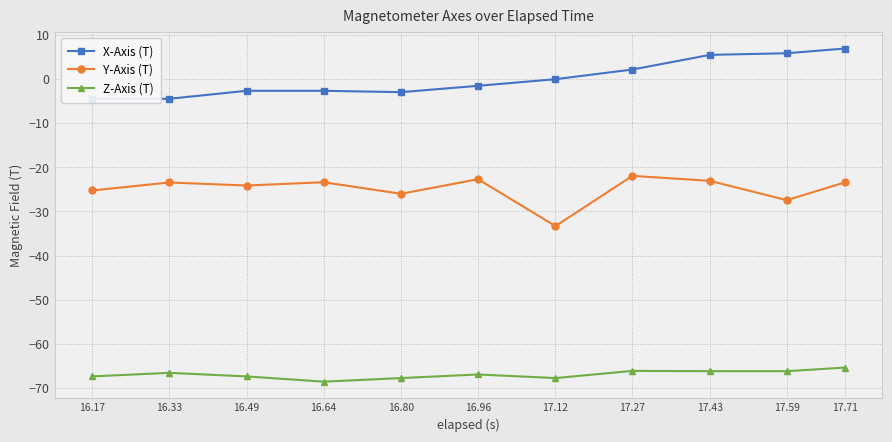

Reading left to right, extract all data points from this chart.

X-Axis (T): 16.17=-4.5	16.33=-4.5	16.49=-2.7	16.64=-2.7	16.80=-3.0	16.96=-1.6	17.12=-0.1	17.27=2.1	17.43=5.4	17.59=5.8	17.71=6.9
Y-Axis (T): 16.17=-25.3	16.33=-23.4	16.49=-24.1	16.64=-23.4	16.80=-26.0	16.96=-22.7	17.12=-33.3	17.27=-21.9	17.43=-23.1	17.59=-27.4	17.71=-23.4
Z-Axis (T): 16.17=-67.4	16.33=-66.5	16.49=-67.4	16.64=-68.5	16.80=-67.7	16.96=-66.9	17.12=-67.7	17.27=-66.1	17.43=-66.2	17.59=-66.2	17.71=-65.4